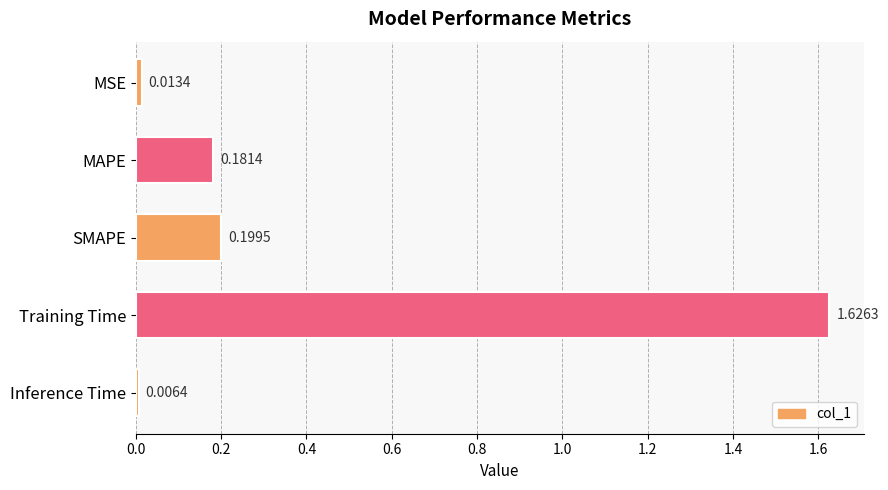

List the labels in order of value, smallest first.

Inference Time, MSE, MAPE, SMAPE, Training Time